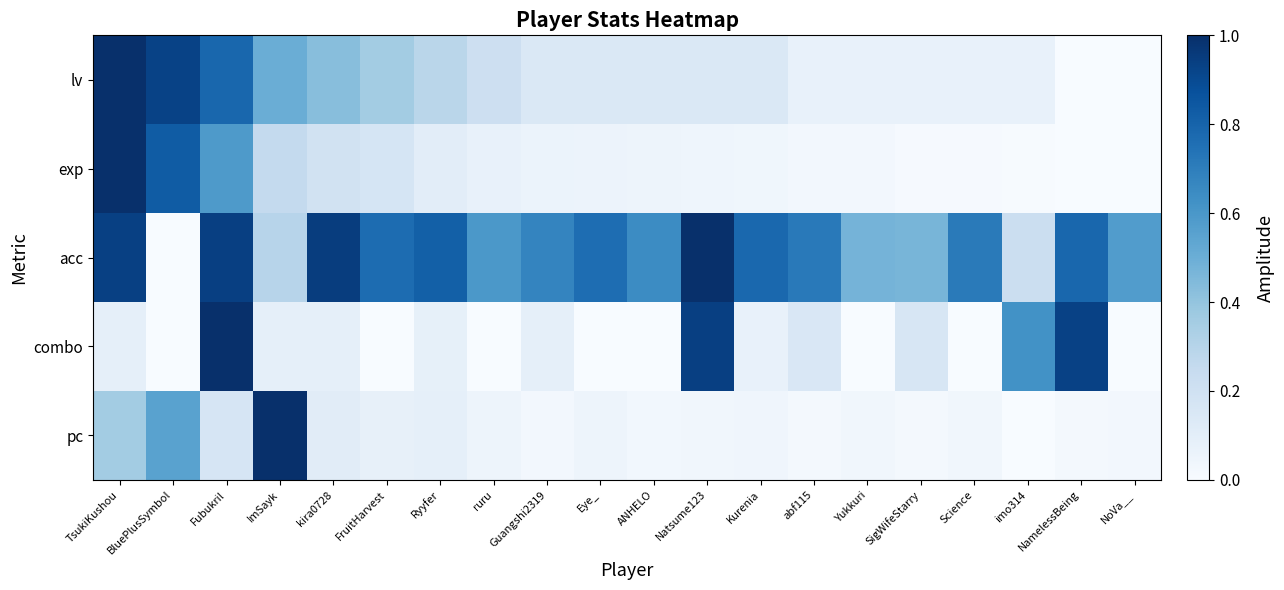

Reading left to right, list all the values displayed in this chart.

lv: TsukiKushou=1.0	BluePlusSymbol=0.9	Fubukril=0.8	ImSayk=0.5	kira0728=0.4	FruitHarvest=0.4	Ryyfer=0.3	ruru=0.2	Guangshi2319=0.1	Eye_=0.1	ANHELO=0.1	Natsume123=0.1	Kurenia=0.1	abf115=0.1	Yukkuri=0.1	SigWifeStarry=0.1	Science=0.1	imo314=0.1	NamelessBeing=0.0	NoVa__=0.0
exp: TsukiKushou=1.0	BluePlusSymbol=0.8	Fubukril=0.6	ImSayk=0.3	kira0728=0.2	FruitHarvest=0.2	Ryyfer=0.1	ruru=0.1	Guangshi2319=0.1	Eye_=0.1	ANHELO=0.1	Natsume123=0.0	Kurenia=0.0	abf115=0.0	Yukkuri=0.0	SigWifeStarry=0.0	Science=0.0	imo314=0.0	NamelessBeing=0.0	NoVa__=0.0
acc: TsukiKushou=0.9	BluePlusSymbol=0.0	Fubukril=0.9	ImSayk=0.3	kira0728=0.9	FruitHarvest=0.8	Ryyfer=0.8	ruru=0.6	Guangshi2319=0.7	Eye_=0.8	ANHELO=0.6	Natsume123=1.0	Kurenia=0.8	abf115=0.7	Yukkuri=0.5	SigWifeStarry=0.5	Science=0.7	imo314=0.2	NamelessBeing=0.8	NoVa__=0.6
combo: TsukiKushou=0.1	BluePlusSymbol=0.0	Fubukril=1.0	ImSayk=0.1	kira0728=0.1	FruitHarvest=0.0	Ryyfer=0.1	ruru=0.0	Guangshi2319=0.1	Eye_=0.0	ANHELO=0.0	Natsume123=0.9	Kurenia=0.1	abf115=0.2	Yukkuri=0.0	SigWifeStarry=0.2	Science=0.0	imo314=0.6	NamelessBeing=0.9	NoVa__=0.0
pc: TsukiKushou=0.4	BluePlusSymbol=0.6	Fubukril=0.2	ImSayk=1.0	kira0728=0.1	FruitHarvest=0.1	Ryyfer=0.1	ruru=0.1	Guangshi2319=0.0	Eye_=0.0	ANHELO=0.0	Natsume123=0.0	Kurenia=0.0	abf115=0.0	Yukkuri=0.0	SigWifeStarry=0.0	Science=0.0	imo314=0.0	NamelessBeing=0.0	NoVa__=0.0